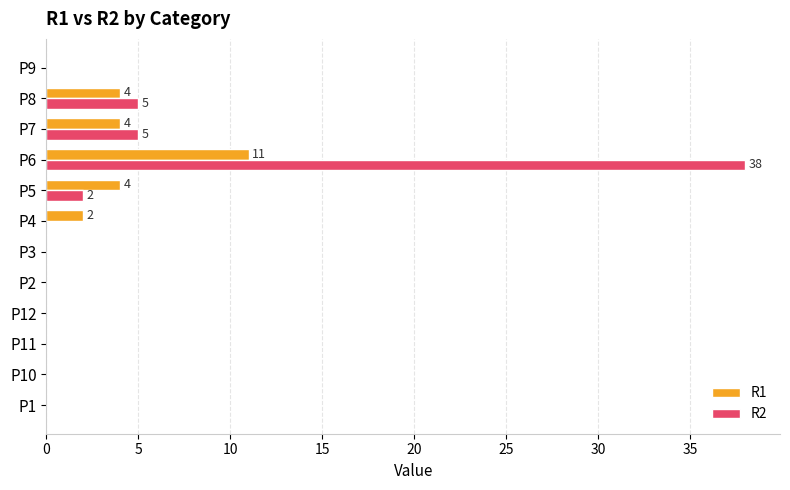

Which series has the widest spread of values?

R2